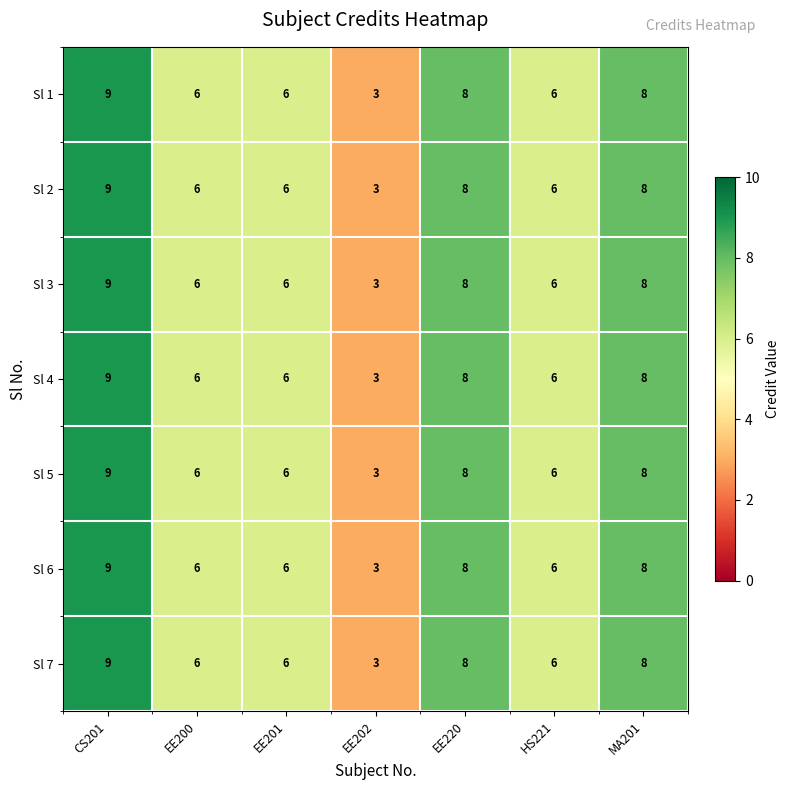

True or false: Sl 7 has a value of 3 at EE202.

True